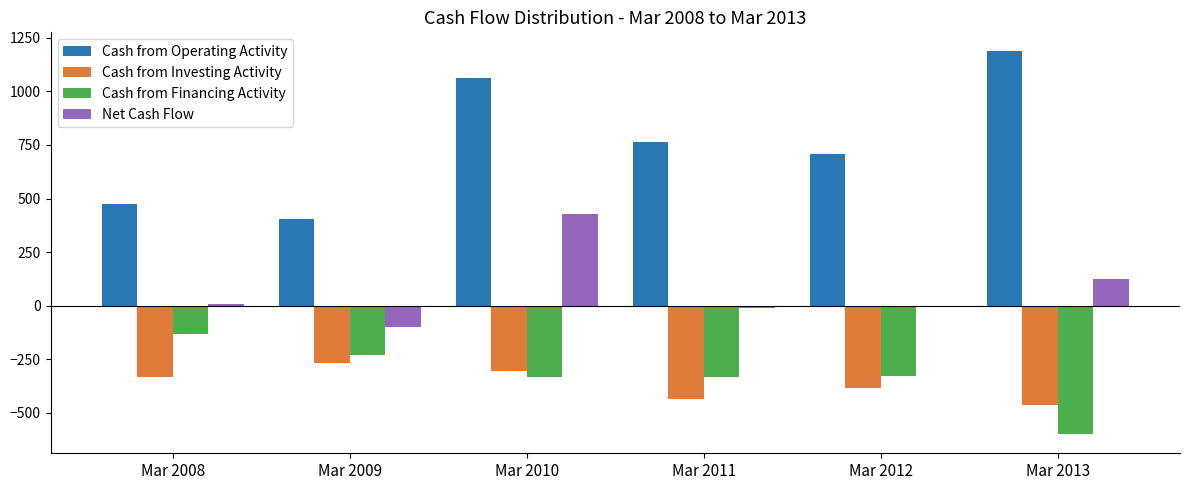

At which label does Cash from Operating Activity first exceed 762?

Mar 2010